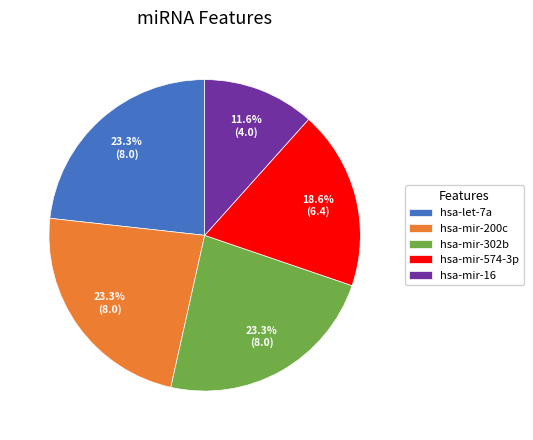

To the nearest percent, what is the average slice percentage?

20%